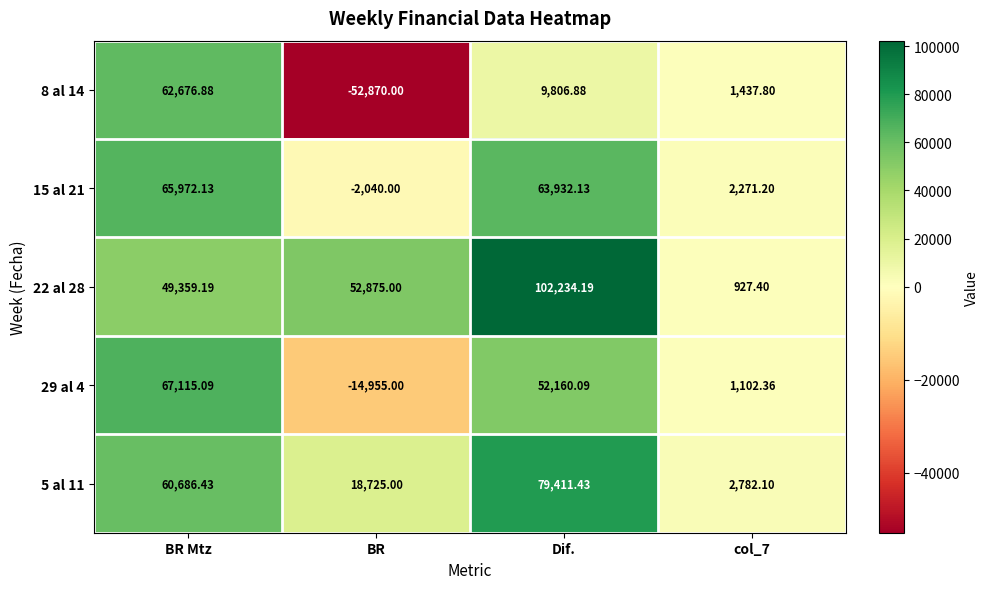

How many categories are shown in the chart?

4